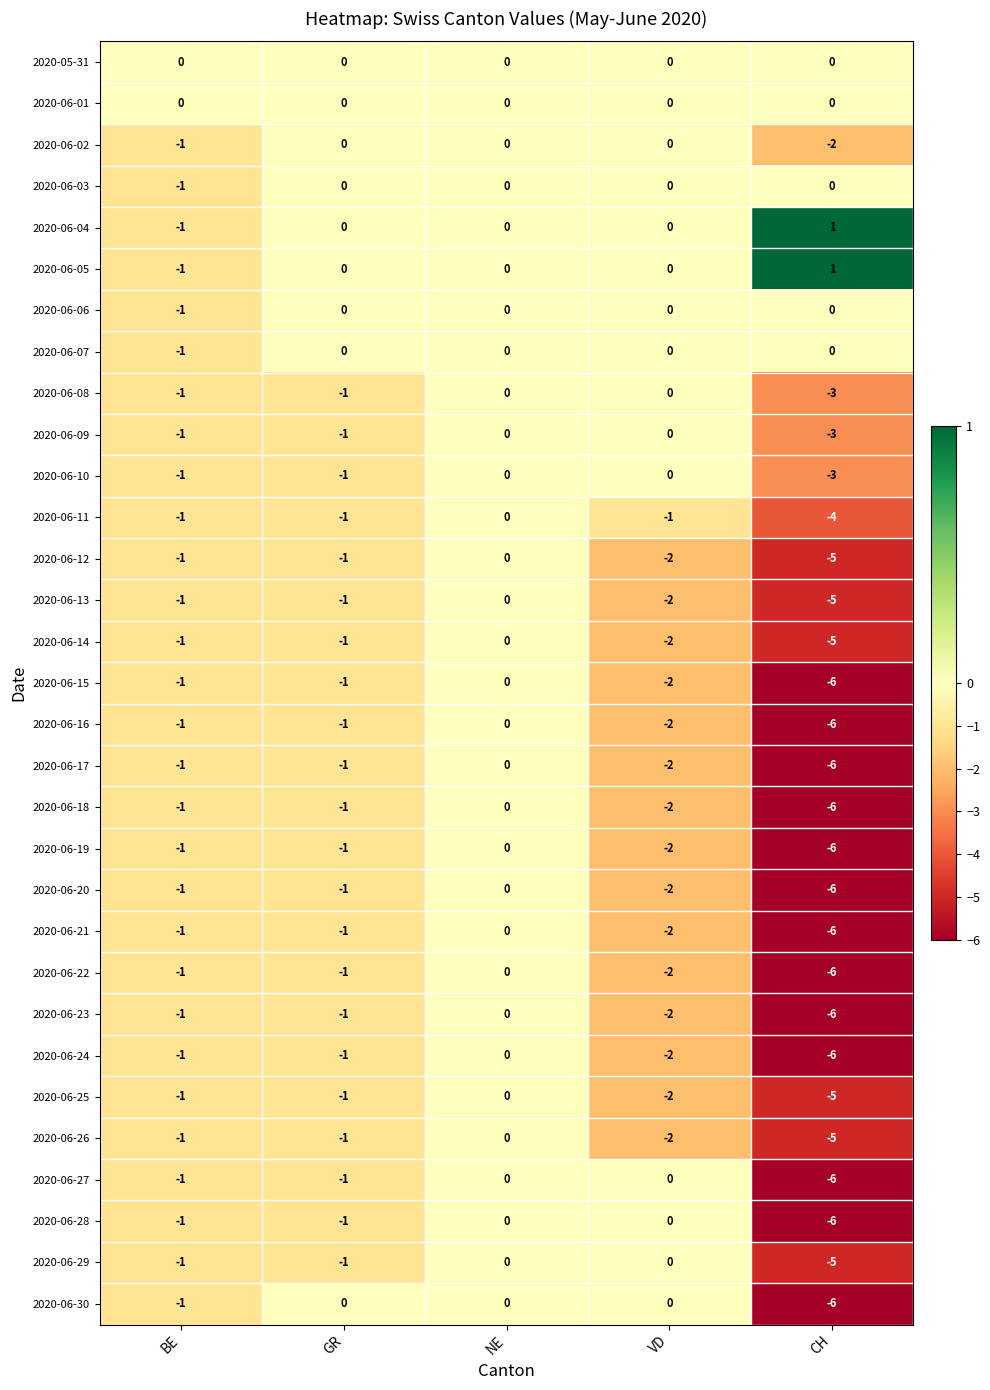

What is the difference between the highest and lowest values at CH?

7